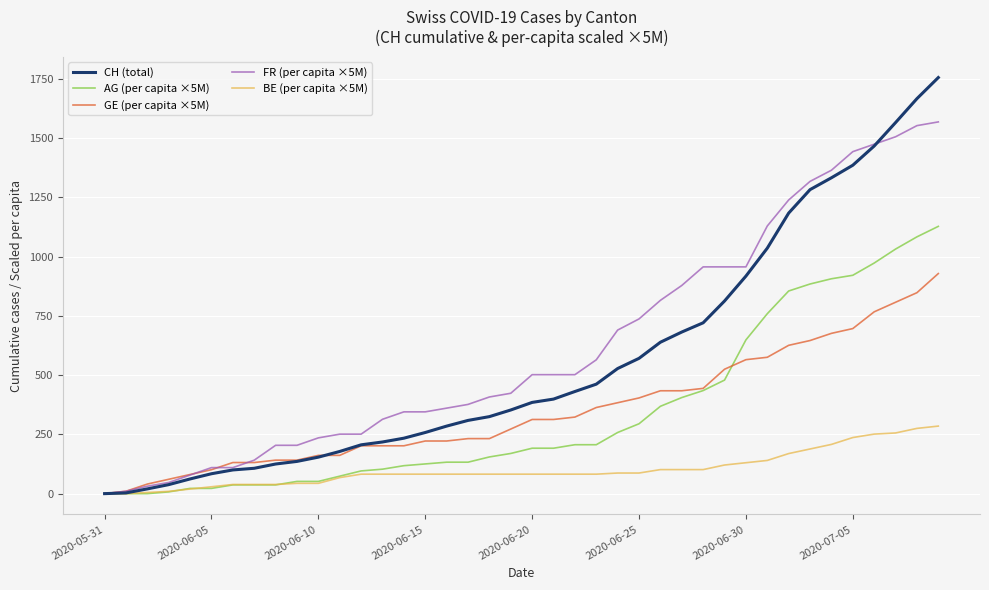

Which series has the largest range (max minus min)?

CH (total)